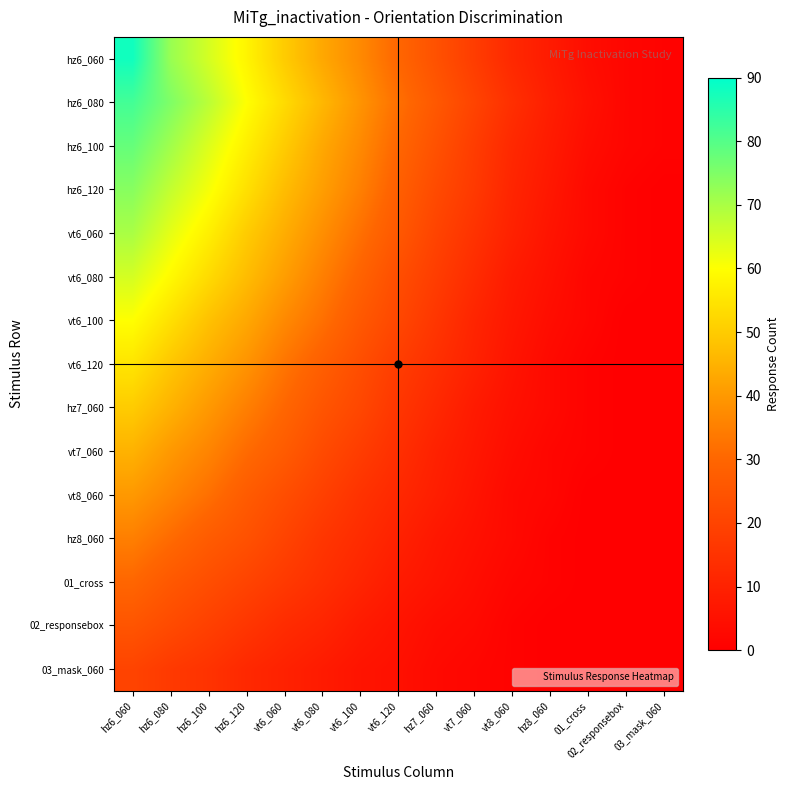

Reading left to right, transcribe all the data shown in this chart.

hz6_060: hz6_060=88	hz6_080=72	hz6_100=65	hz6_120=58	vt6_060=50	vt6_080=43	vt6_100=37	vt6_120=30	hz7_060=24	vt7_060=18	vt8_060=12	hz8_060=8	01_cross=4	02_responsebox=2	03_mask_060=1
hz6_080: hz6_060=82	hz6_080=75	hz6_100=68	hz6_120=60	vt6_060=53	vt6_080=46	vt6_100=39	vt6_120=32	hz7_060=26	vt7_060=20	vt8_060=14	hz8_060=9	01_cross=5	02_responsebox=2	03_mask_060=1
hz6_100: hz6_060=78	hz6_080=71	hz6_100=64	hz6_120=57	vt6_060=50	vt6_080=43	vt6_100=37	vt6_120=30	hz7_060=24	vt7_060=18	vt8_060=12	hz8_060=8	01_cross=4	02_responsebox=2	03_mask_060=1
hz6_120: hz6_060=74	hz6_080=67	hz6_100=61	hz6_120=54	vt6_060=47	vt6_080=41	vt6_100=35	vt6_120=28	hz7_060=22	vt7_060=17	vt8_060=11	hz8_060=7	01_cross=3	02_responsebox=1	03_mask_060=0
vt6_060: hz6_060=70	hz6_080=63	hz6_100=57	hz6_120=50	vt6_060=44	vt6_080=38	vt6_100=32	vt6_120=26	hz7_060=20	vt7_060=15	vt8_060=10	hz8_060=6	01_cross=3	02_responsebox=1	03_mask_060=0
vt6_080: hz6_060=65	hz6_080=59	hz6_100=53	hz6_120=47	vt6_060=41	vt6_080=35	vt6_100=29	vt6_120=23	hz7_060=18	vt7_060=13	vt8_060=8	hz8_060=5	01_cross=2	02_responsebox=1	03_mask_060=0
vt6_100: hz6_060=60	hz6_080=54	hz6_100=48	hz6_120=43	vt6_060=37	vt6_080=32	vt6_100=26	vt6_120=21	hz7_060=16	vt7_060=11	vt8_060=7	hz8_060=4	01_cross=2	02_responsebox=0	03_mask_060=0
vt6_120: hz6_060=55	hz6_080=49	hz6_100=44	hz6_120=39	vt6_060=33	vt6_080=28	vt6_100=23	vt6_120=18	hz7_060=14	vt7_060=10	vt8_060=6	hz8_060=3	01_cross=1	02_responsebox=0	03_mask_060=0
hz7_060: hz6_060=50	hz6_080=45	hz6_100=40	hz6_120=35	vt6_060=30	vt6_080=25	vt6_100=21	vt6_120=16	hz7_060=12	vt7_060=8	vt8_060=5	hz8_060=3	01_cross=1	02_responsebox=0	03_mask_060=0
vt7_060: hz6_060=45	hz6_080=40	hz6_100=36	hz6_120=31	vt6_060=27	vt6_080=22	vt6_100=18	vt6_120=14	hz7_060=10	vt7_060=7	vt8_060=4	hz8_060=2	01_cross=1	02_responsebox=0	03_mask_060=0
vt8_060: hz6_060=40	hz6_080=36	hz6_100=32	hz6_120=27	vt6_060=23	vt6_080=19	vt6_100=15	vt6_120=12	hz7_060=9	vt7_060=6	vt8_060=3	hz8_060=2	01_cross=0	02_responsebox=0	03_mask_060=0
hz8_060: hz6_060=35	hz6_080=31	hz6_100=27	hz6_120=24	vt6_060=20	vt6_080=16	vt6_100=13	vt6_120=10	hz7_060=7	vt7_060=5	vt8_060=3	hz8_060=1	01_cross=0	02_responsebox=0	03_mask_060=0
01_cross: hz6_060=30	hz6_080=26	hz6_100=23	hz6_120=20	vt6_060=17	vt6_080=14	vt6_100=11	vt6_120=8	hz7_060=6	vt7_060=4	vt8_060=2	hz8_060=1	01_cross=0	02_responsebox=0	03_mask_060=0
02_responsebox: hz6_060=25	hz6_080=22	hz6_100=19	hz6_120=16	vt6_060=13	vt6_080=11	vt6_100=8	vt6_120=6	hz7_060=4	vt7_060=3	vt8_060=1	hz8_060=0	01_cross=0	02_responsebox=0	03_mask_060=0
03_mask_060: hz6_060=20	hz6_080=17	hz6_100=15	hz6_120=12	vt6_060=10	vt6_080=8	vt6_100=6	vt6_120=5	hz7_060=3	vt7_060=2	vt8_060=1	hz8_060=0	01_cross=0	02_responsebox=0	03_mask_060=0